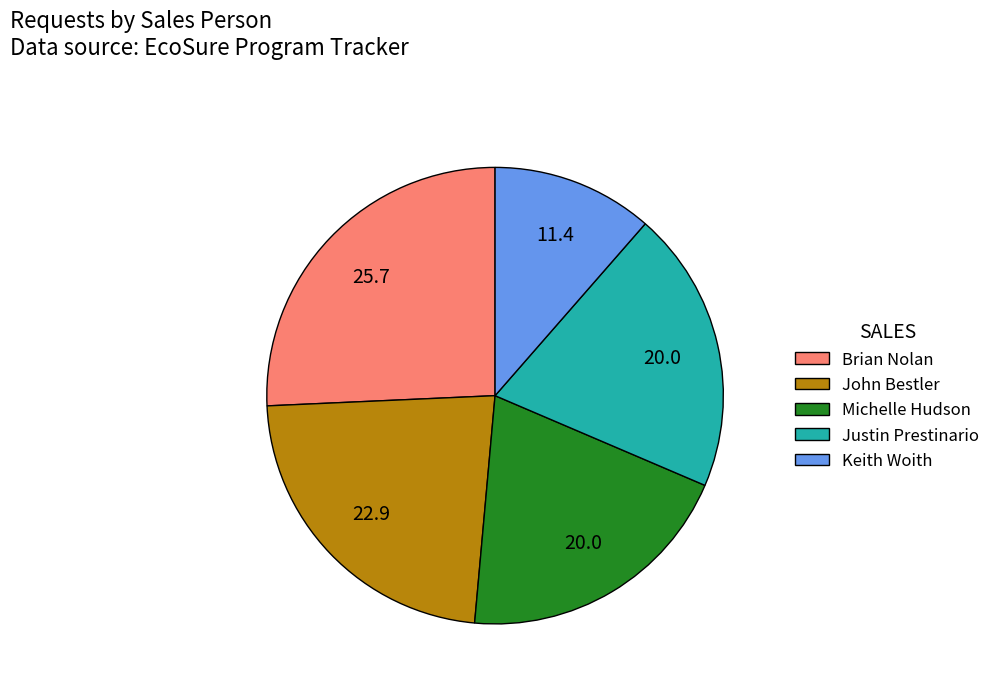

Which has a higher value, John Bestler or Keith Woith?

John Bestler